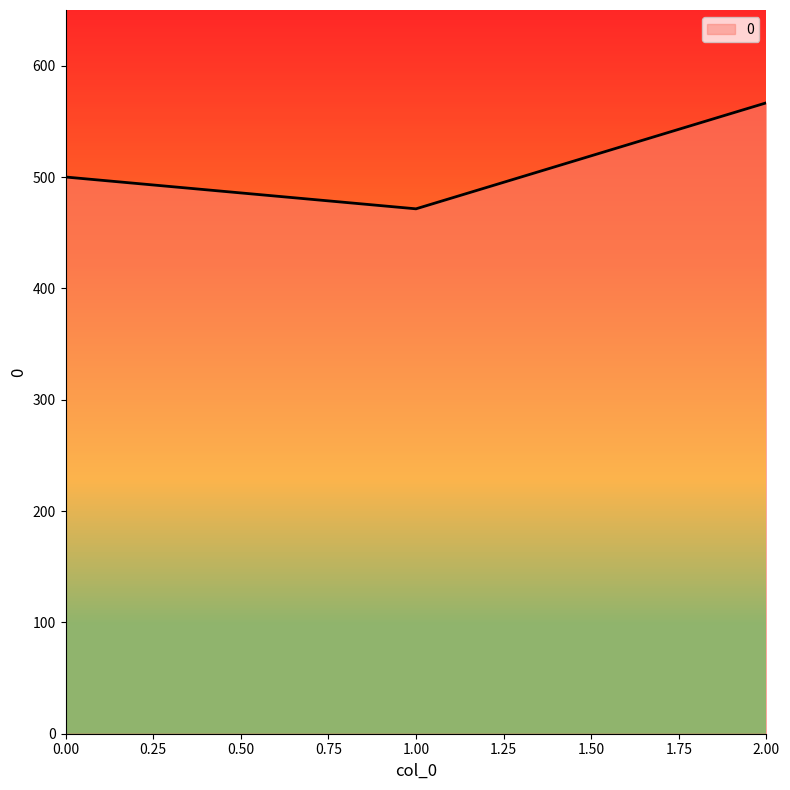

What is the change in value from 0.00 to 2.00?

+66.7